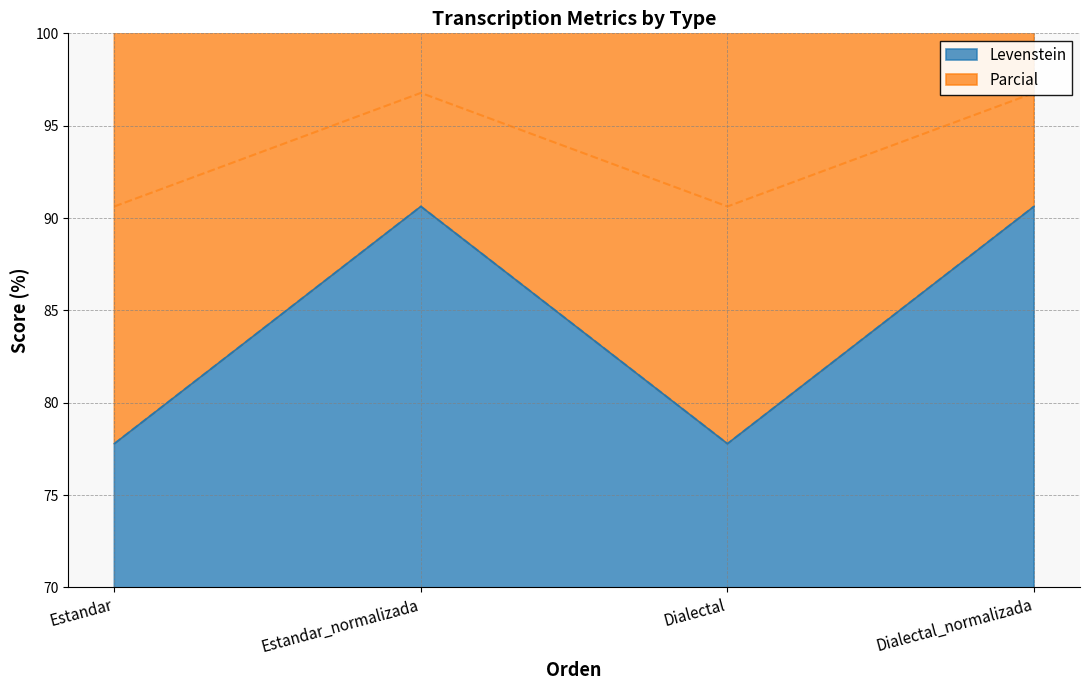

The Levenstein series shows 113.6 at Estandar. True or false?

False